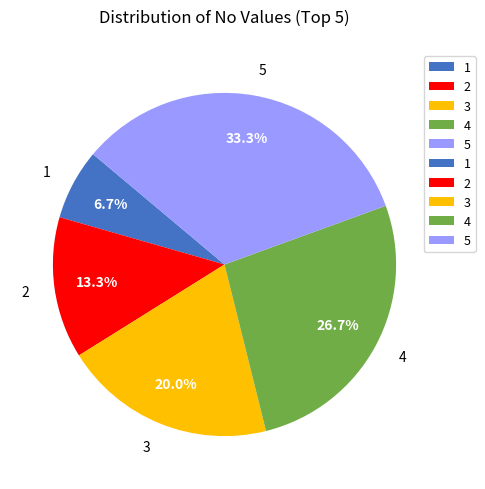

Do 5 and 3 together represent more than half of the pie?

Yes